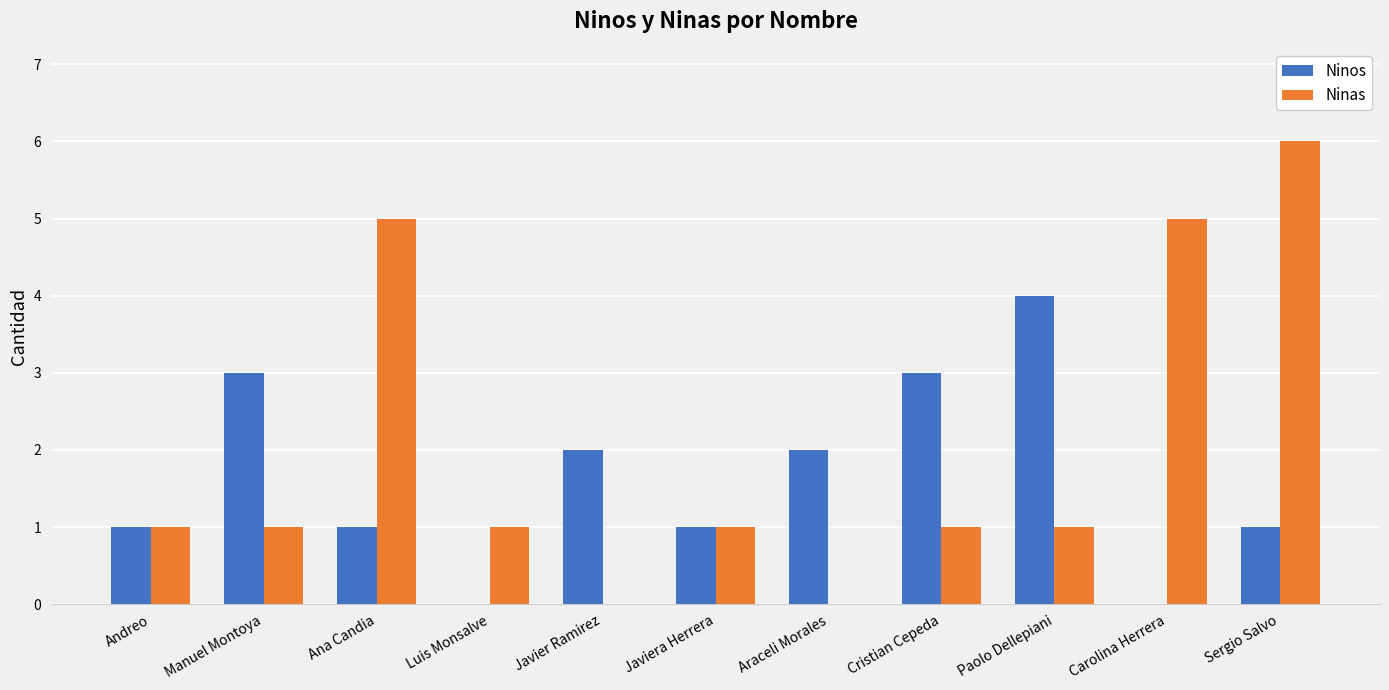

The value of Ninos at Sergio Salvo is 2. True or false?

False